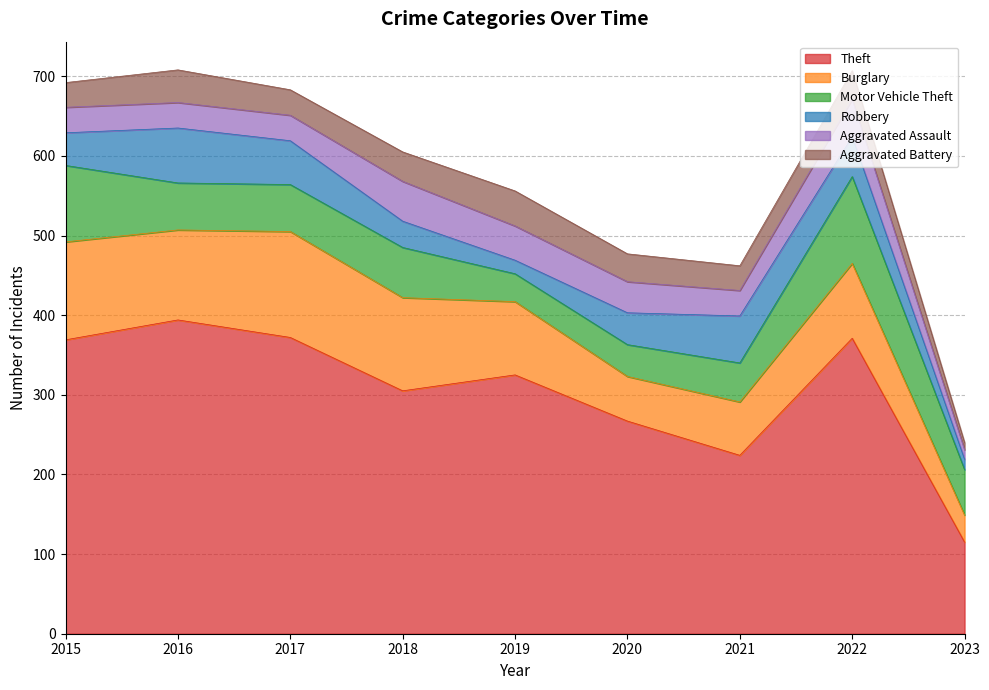

What is the value of the Aggravated Battery point at the 7th from the left?

31